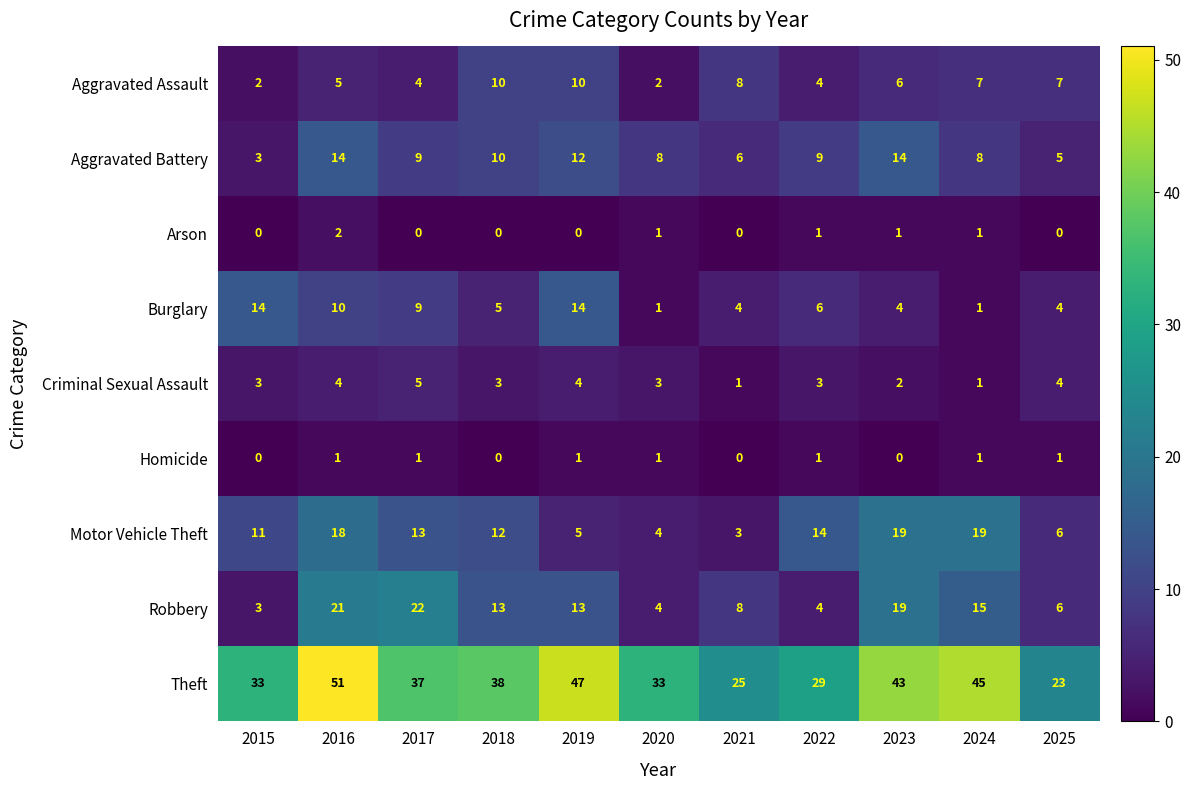

What is the minimum value for Theft?

23